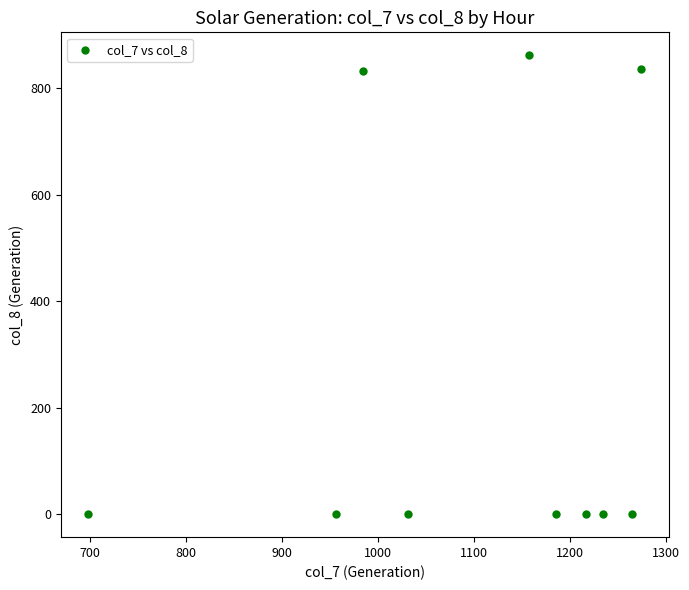

What is the range of Y values (max minus min)?

861.3